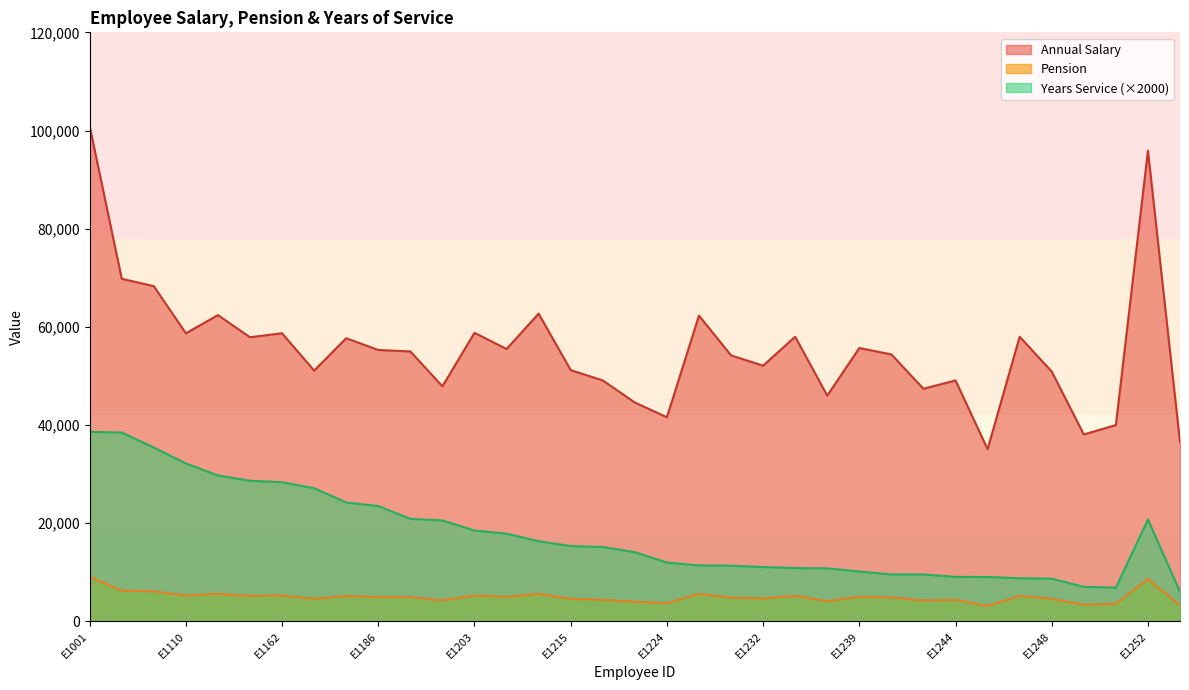

The value of Years Service (×2000) at E1215 is 15360. True or false?

True